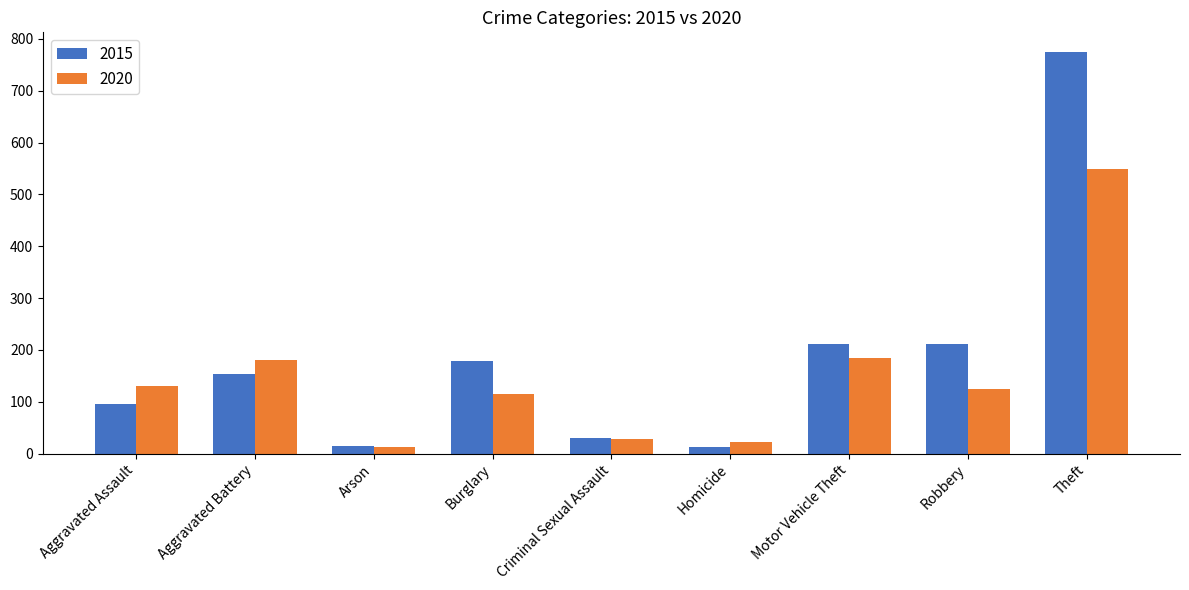

At which category is the sum across all series the highest?

Theft